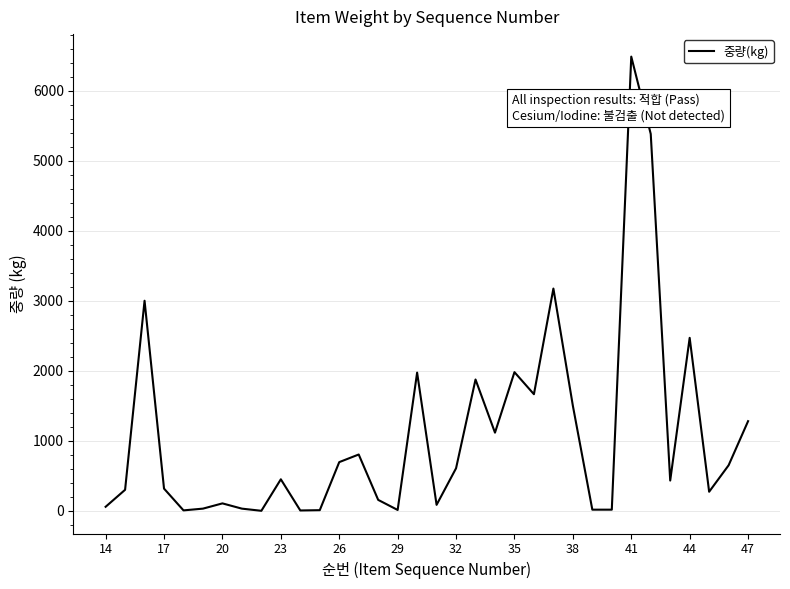

Does the chart display data point markers on the line(s)?

No